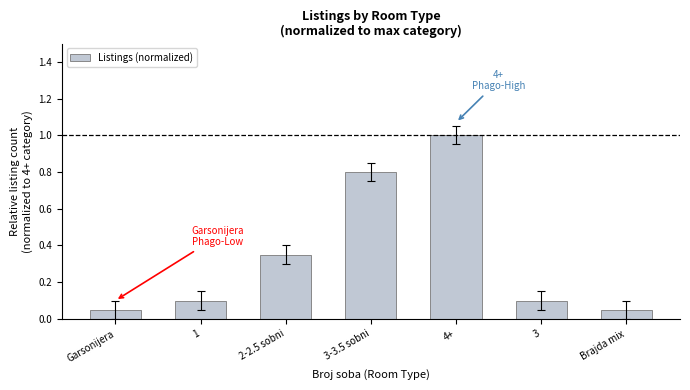

What is the maximum value shown in the chart?

1.0